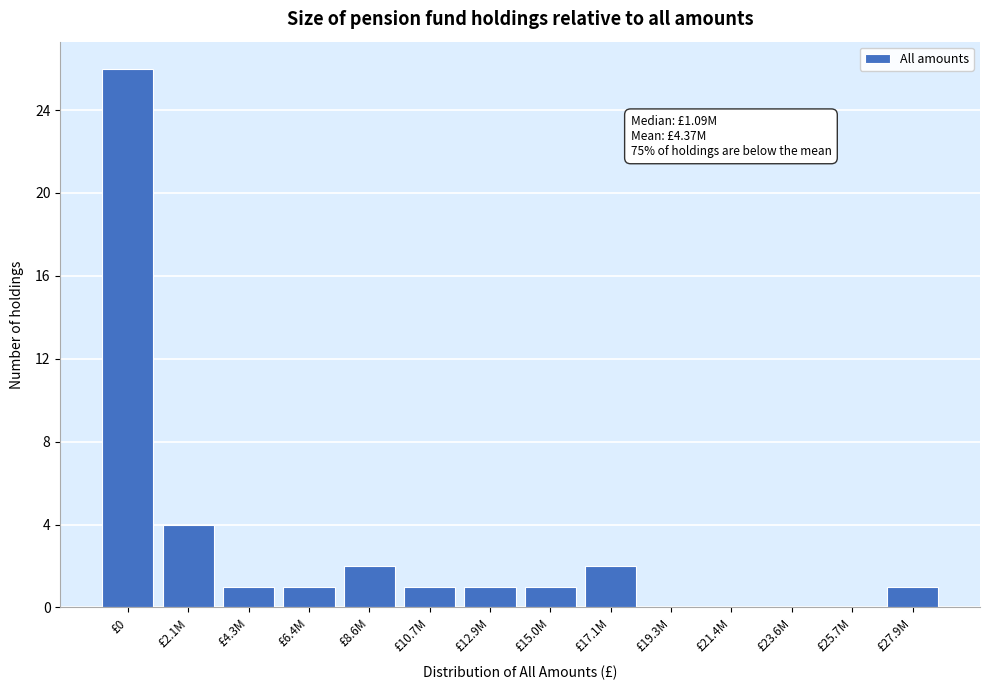

Reading left to right, extract all data points from this chart.

£0=26	£2.1M=4	£4.3M=1	£6.4M=1	£8.6M=2	£10.7M=1	£12.9M=1	£15.0M=1	£17.1M=2	£19.3M=0	£21.4M=0	£23.6M=0	£25.7M=0	£27.9M=1